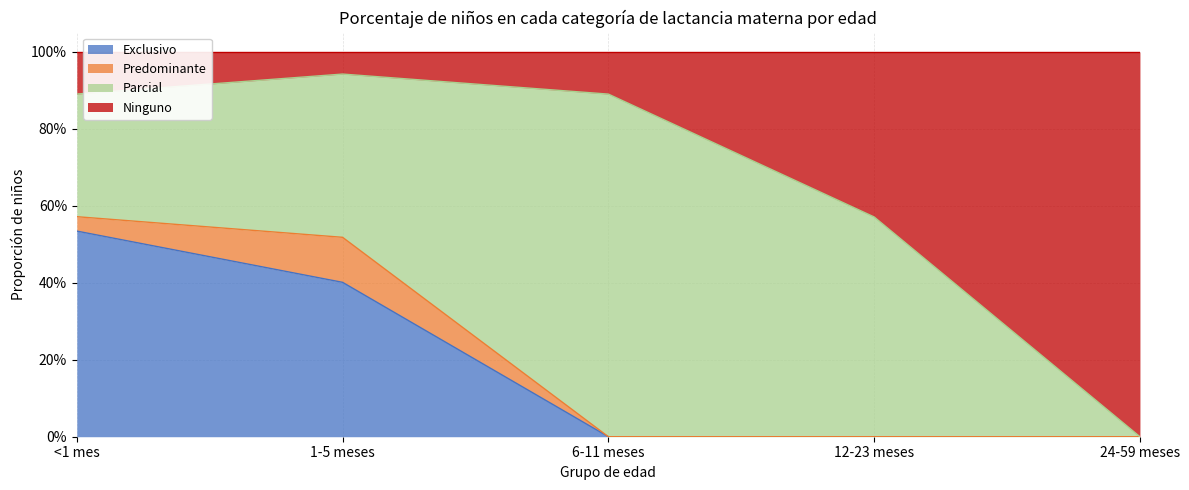

What are all the series names shown in the legend?

Exclusivo, Predominante, Parcial, Ninguno